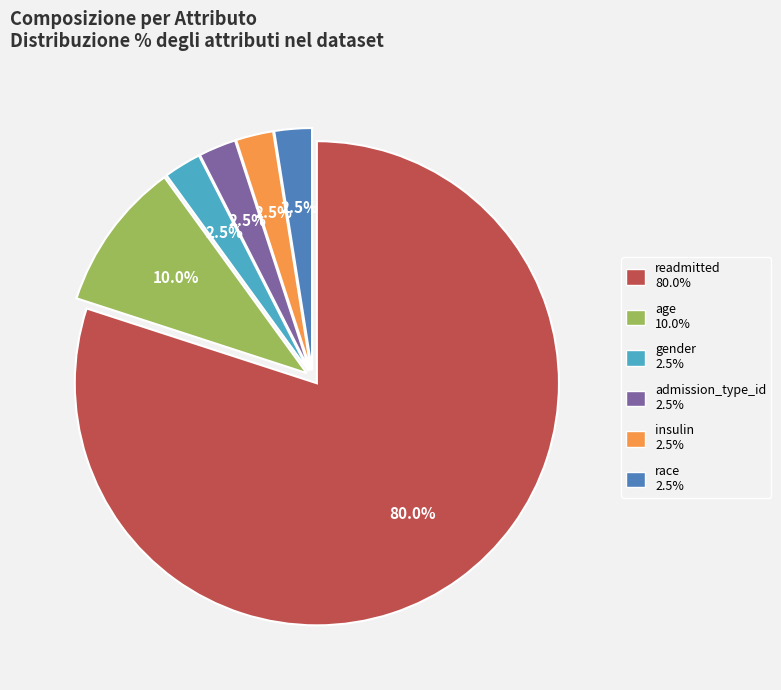

Does any single category account for the majority?

Yes